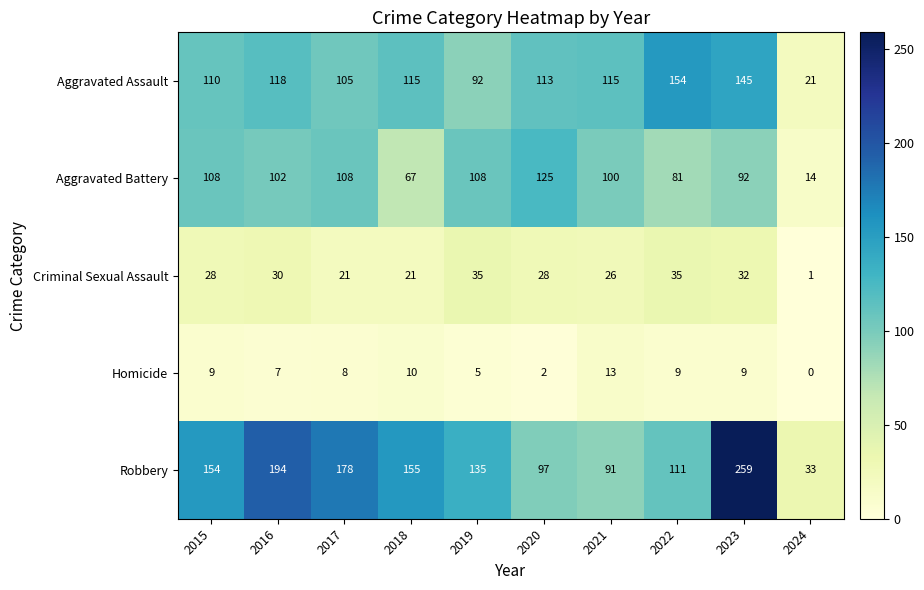

Which series has the largest total across all categories?

Robbery